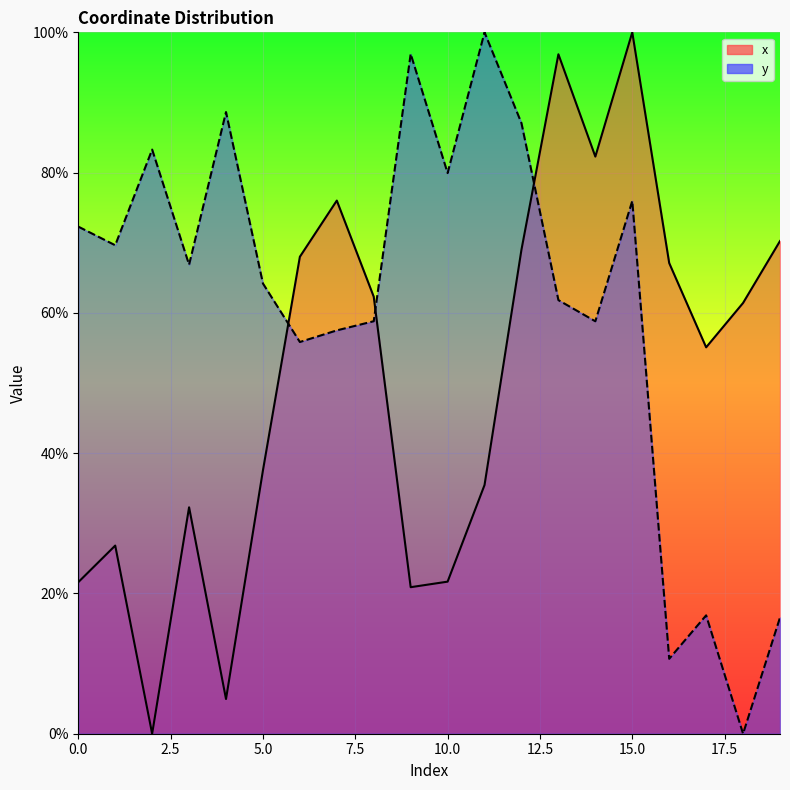

What is the difference between the maximum and minimum values in the y series?

100.0